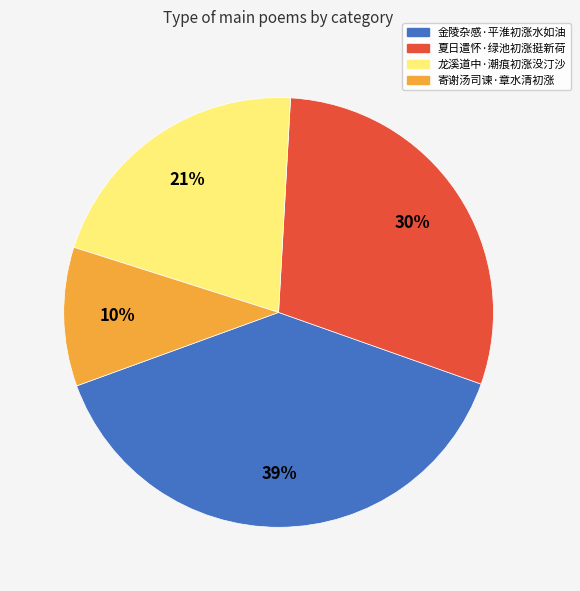

Which has a higher value, 寄谢汤司谏·章水清初涨 or 龙溪道中·潮痕初涨没汀沙?

龙溪道中·潮痕初涨没汀沙